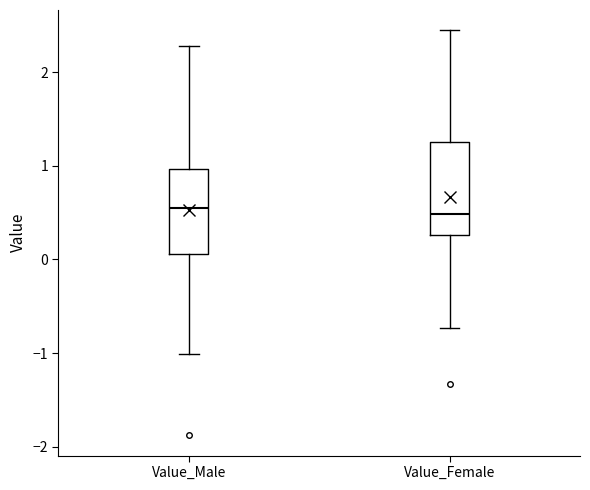

Reading left to right, transcribe this box plot: for each box, give where its median line is, the range the box spans, and where its two whiskers end, as read against the y-axis. The values are not printed on the chart, so give them approximately, as read against the axis.

Value_Male: median 0.6, box 0.1 to 1.0, whiskers -1.0 to 2.3
Value_Female: median 0.5, box 0.3 to 1.3, whiskers -0.7 to 2.4